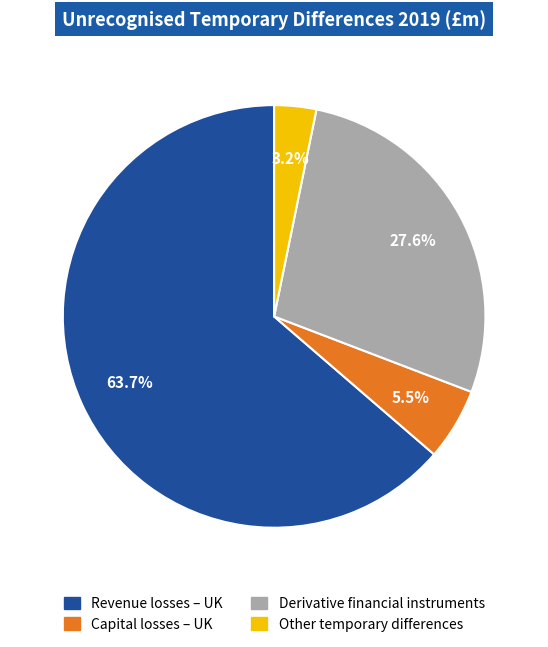

What is the ratio of the value at Revenue losses – UK to the value at Derivative financial instruments?

2.3